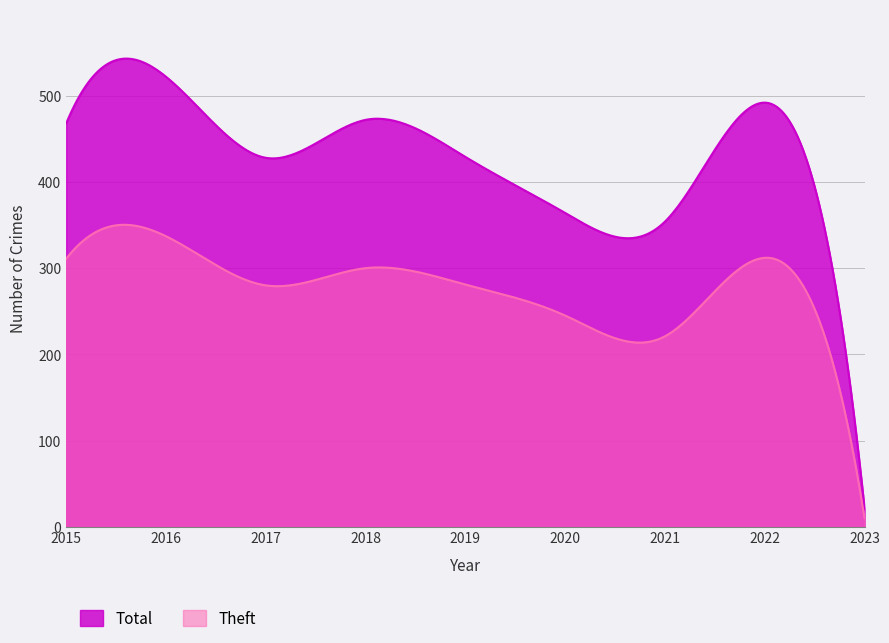

How many interior local valleys does the Total series have?

2